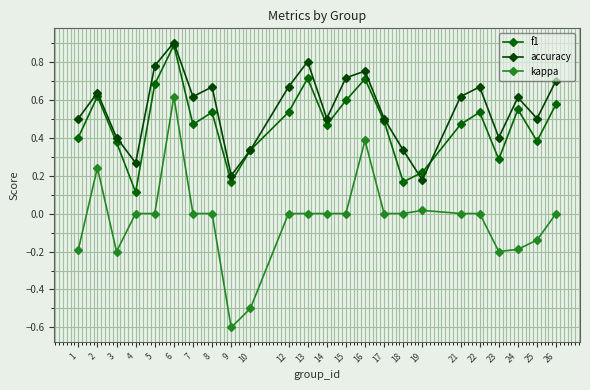

The accuracy series shows 0.8 at 25. True or false?

False